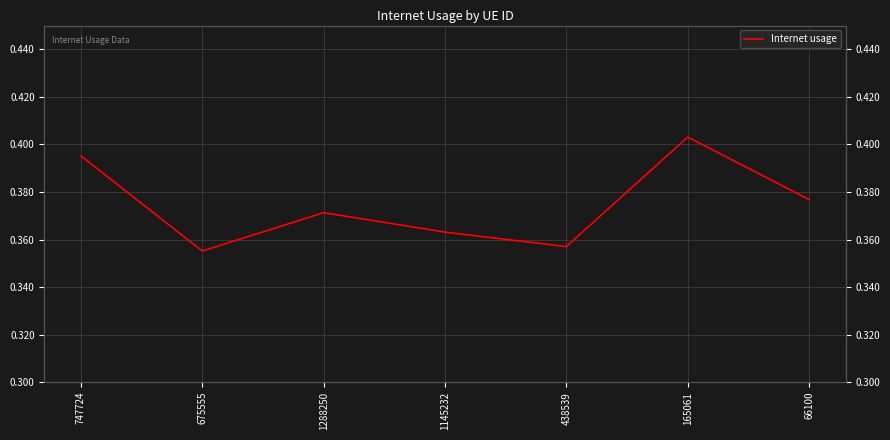

Between 165061 and 1145232, which is larger?

165061